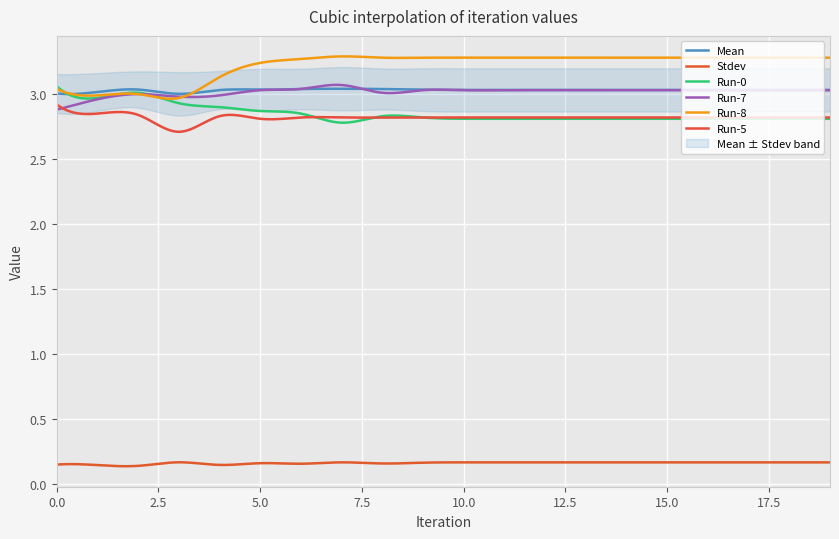

Reading right to left, list all the values displayed in this chart.

Mean: 19=3.0	18=3.0	17=3.0	16=3.0	15=3.0	14=3.0	13=3.0	12=3.0	11=3.0	10=3.0	9=3.0	8=3.0	7=3.0	6=3.0	5=3.0	4=3.0	3=3.0	2=3.0	1=3.0	0=3.0
Stdev: 19=0.2	18=0.2	17=0.2	16=0.2	15=0.2	14=0.2	13=0.2	12=0.2	11=0.2	10=0.2	9=0.2	8=0.2	7=0.2	6=0.2	5=0.2	4=0.1	3=0.2	2=0.1	1=0.1	0=0.1
Run-0: 19=2.8	18=2.8	17=2.8	16=2.8	15=2.8	14=2.8	13=2.8	12=2.8	11=2.8	10=2.8	9=2.8	8=2.8	7=2.8	6=2.9	5=2.9	4=2.9	3=2.9	2=3.0	1=3.0	0=3.1
Run-7: 19=3.0	18=3.0	17=3.0	16=3.0	15=3.0	14=3.0	13=3.0	12=3.0	11=3.0	10=3.0	9=3.0	8=3.0	7=3.1	6=3.0	5=3.0	4=3.0	3=3.0	2=3.0	1=3.0	0=2.9
Run-8: 19=3.3	18=3.3	17=3.3	16=3.3	15=3.3	14=3.3	13=3.3	12=3.3	11=3.3	10=3.3	9=3.3	8=3.3	7=3.3	6=3.3	5=3.2	4=3.1	3=3.0	2=3.0	1=3.0	0=3.0
Run-5: 19=2.8	18=2.8	17=2.8	16=2.8	15=2.8	14=2.8	13=2.8	12=2.8	11=2.8	10=2.8	9=2.8	8=2.8	7=2.8	6=2.8	5=2.8	4=2.8	3=2.7	2=2.8	1=2.9	0=2.9